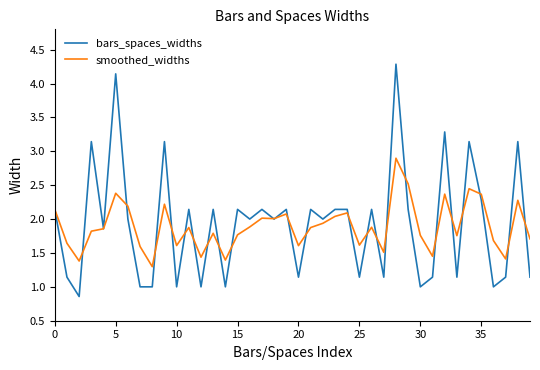

Which series has the largest range (max minus min)?

bars_spaces_widths